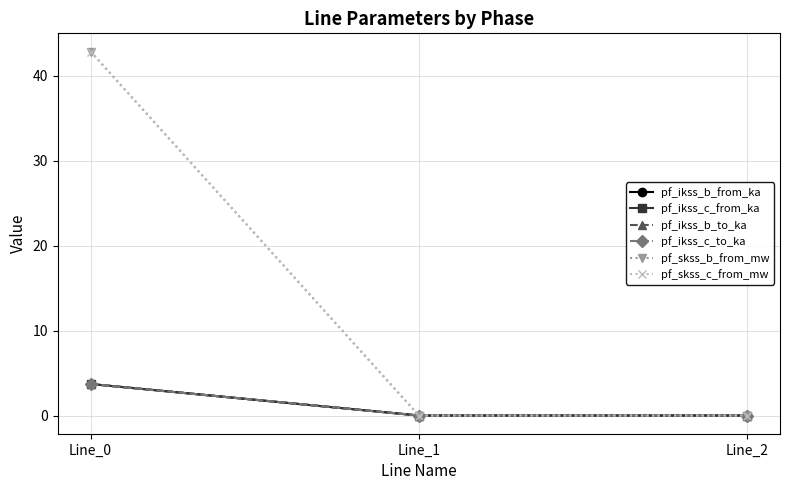

Is this an area chart (filled region under the line)?

No